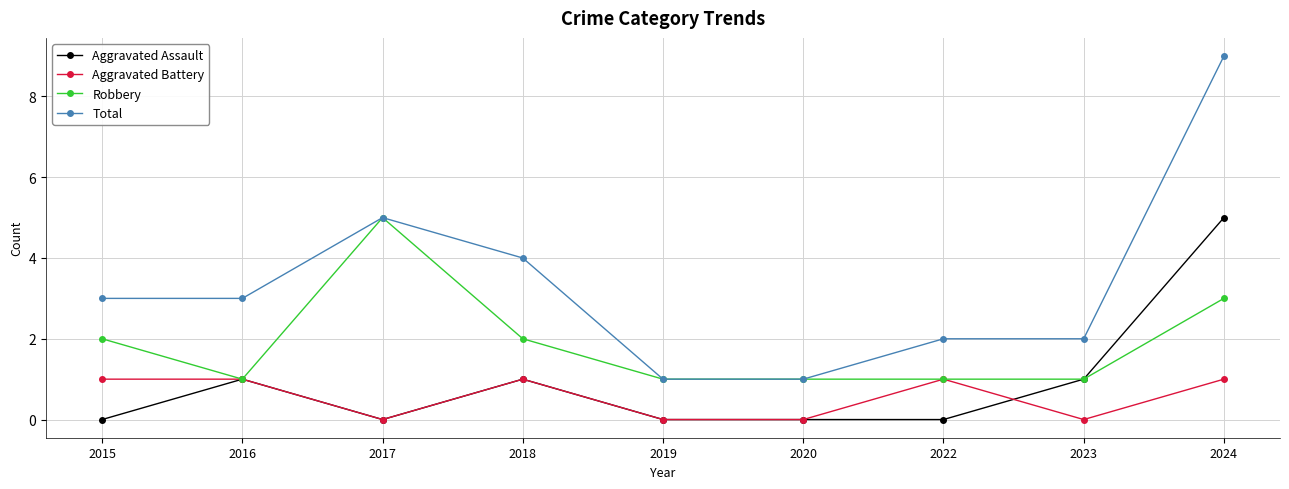

How many values in the Aggravated Battery series are below 1?

4